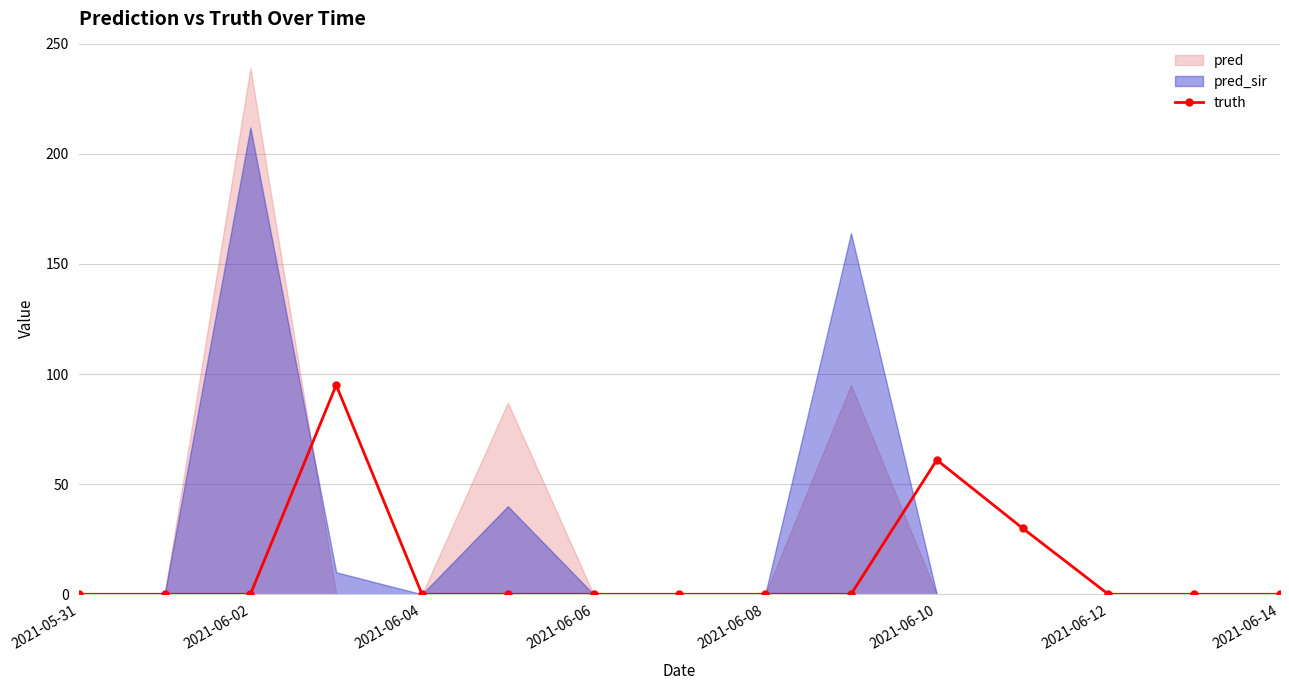

True or false: truth has a value of 49 at 2021-06-12.

False